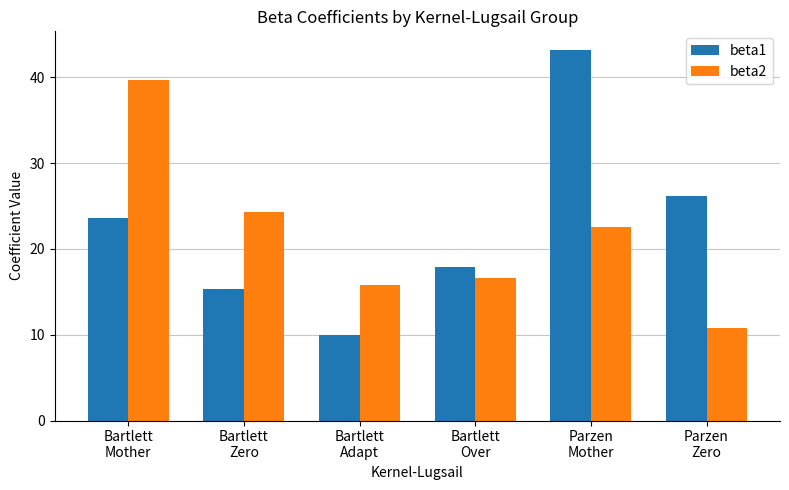

What is the label of the 6th bar from the right?

Bartlett
Mother